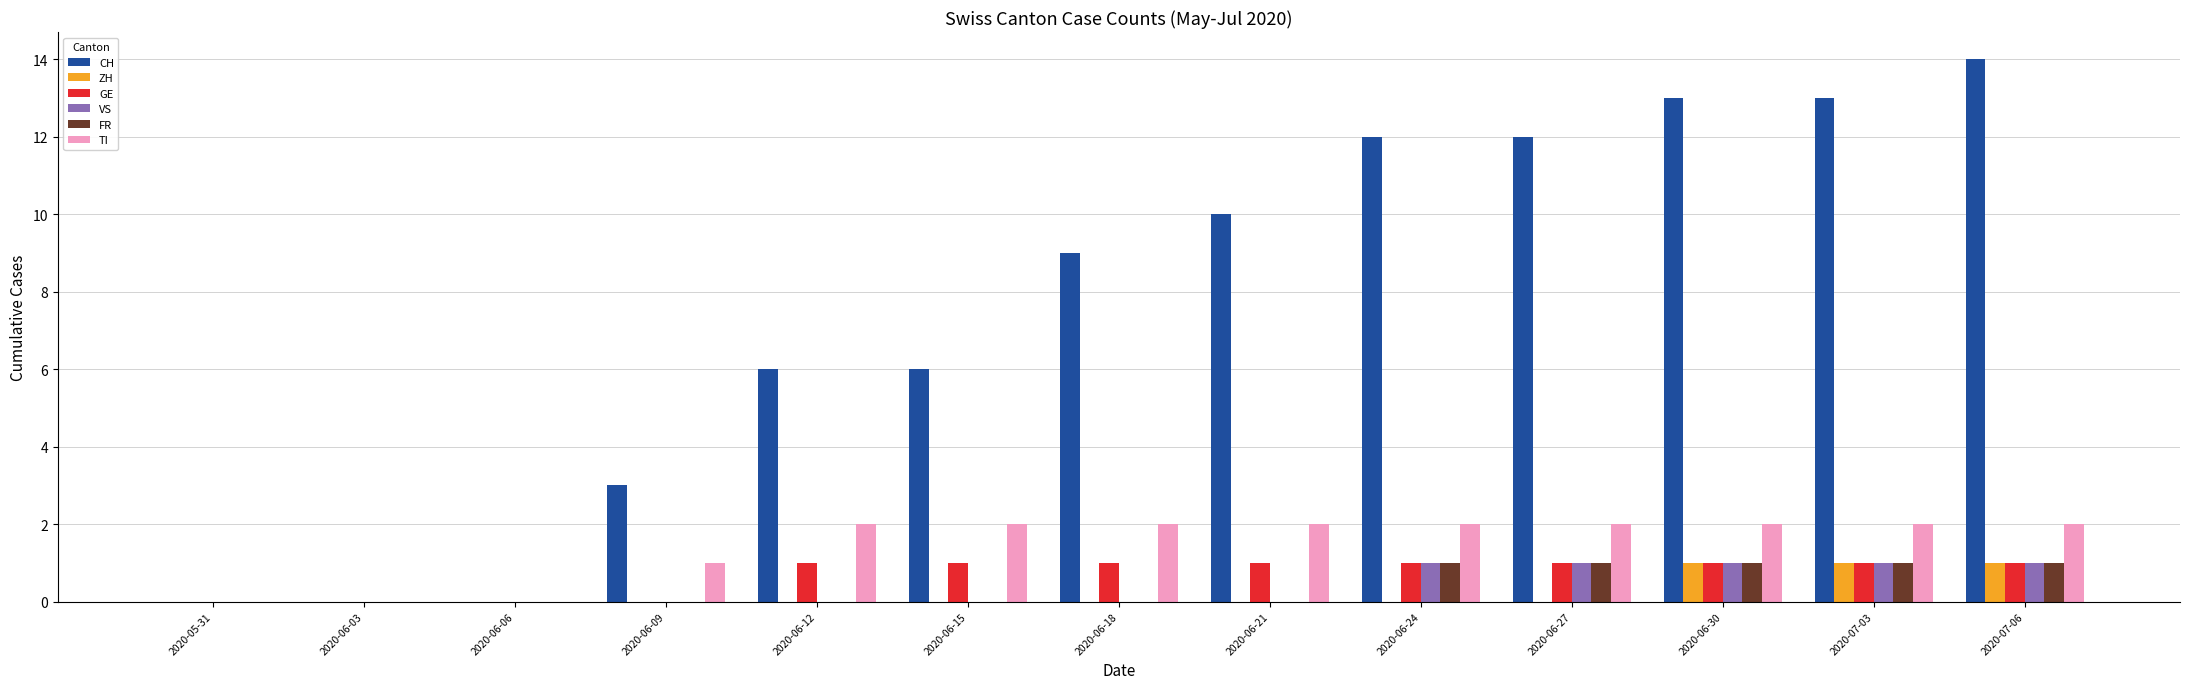

Which series has the largest total across all categories?

CH